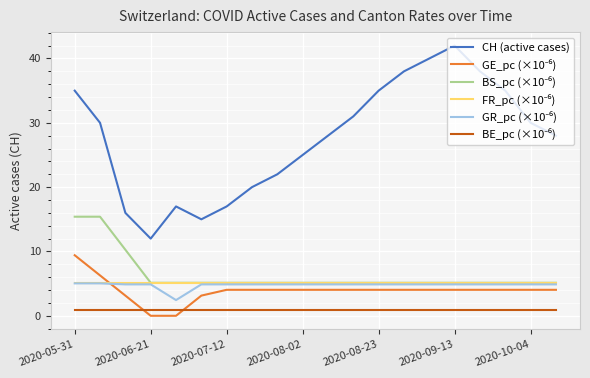

Which series has the largest total across all categories?

CH (active cases)